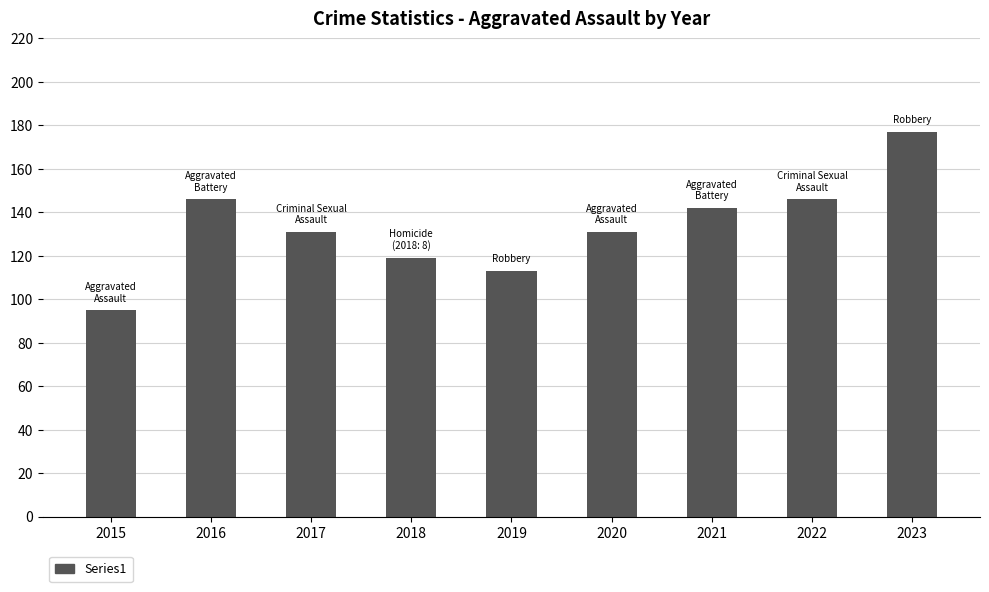

Which label corresponds to the smallest value in the chart?

2015